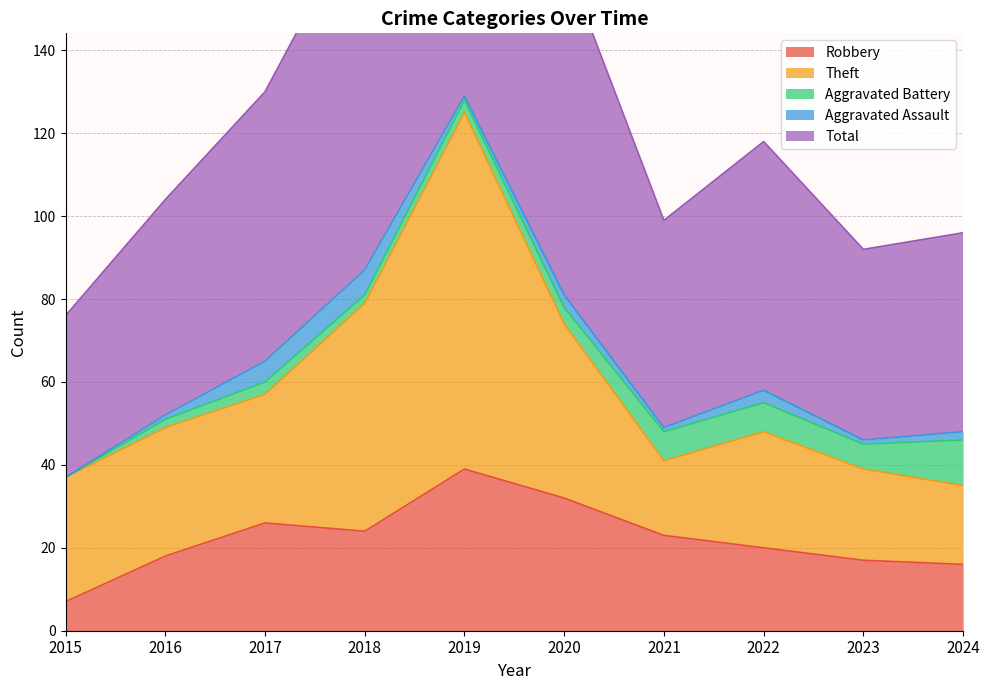

The Robbery series shows 12 at 2021. True or false?

False